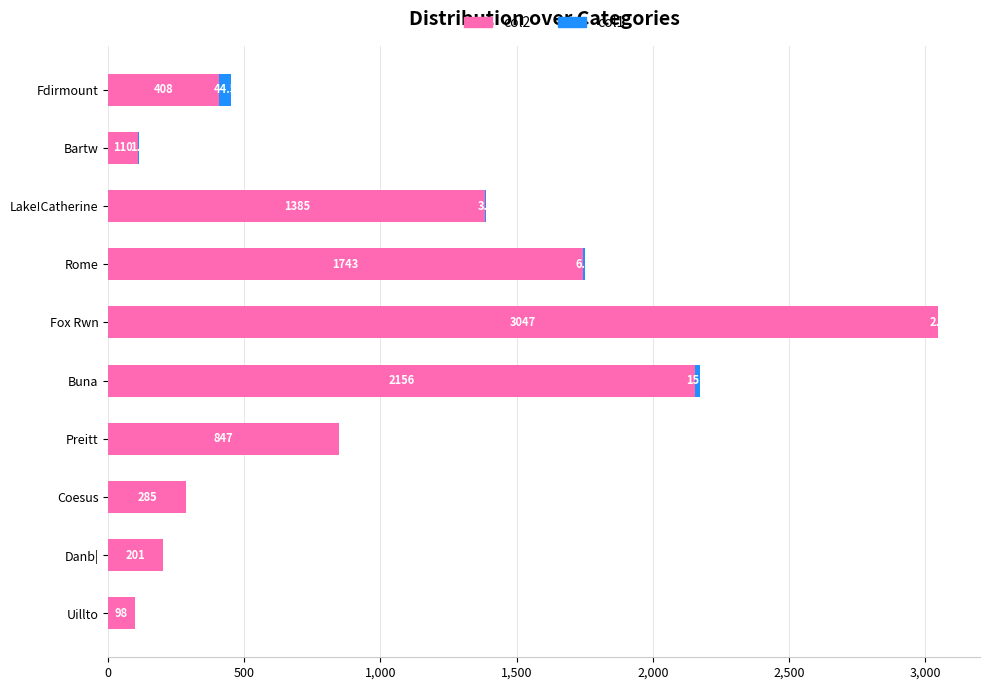

At which label does col2 reach its peak?

Fox Rwn